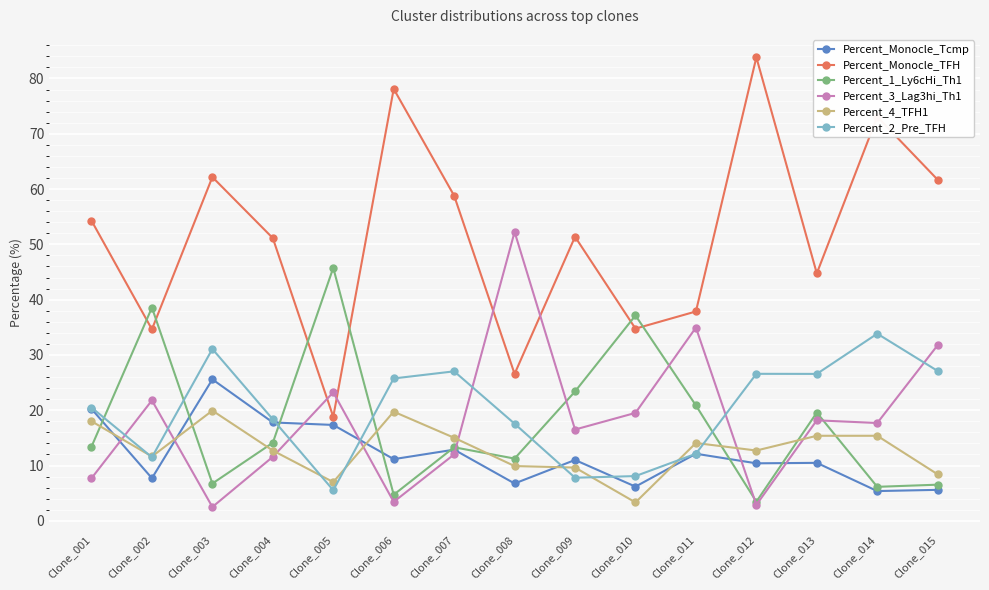

Between Clone_007 and Clone_008, which series saw the biggest shift?

Percent_3_Lag3hi_Th1